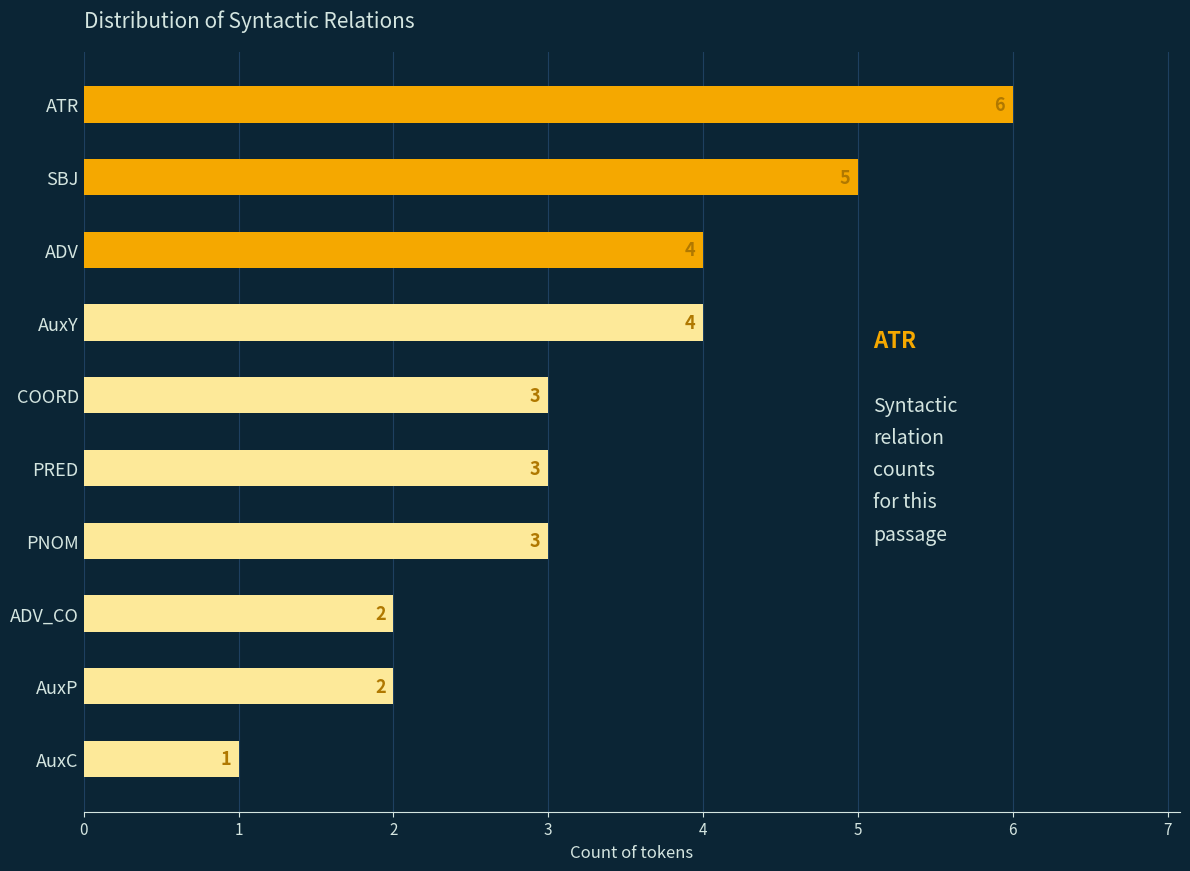

Reading bottom to top, list all the values displayed in this chart.

AuxC=1	AuxP=2	ADV_CO=2	PNOM=3	PRED=3	COORD=3	AuxY=4	ADV=4	SBJ=5	ATR=6